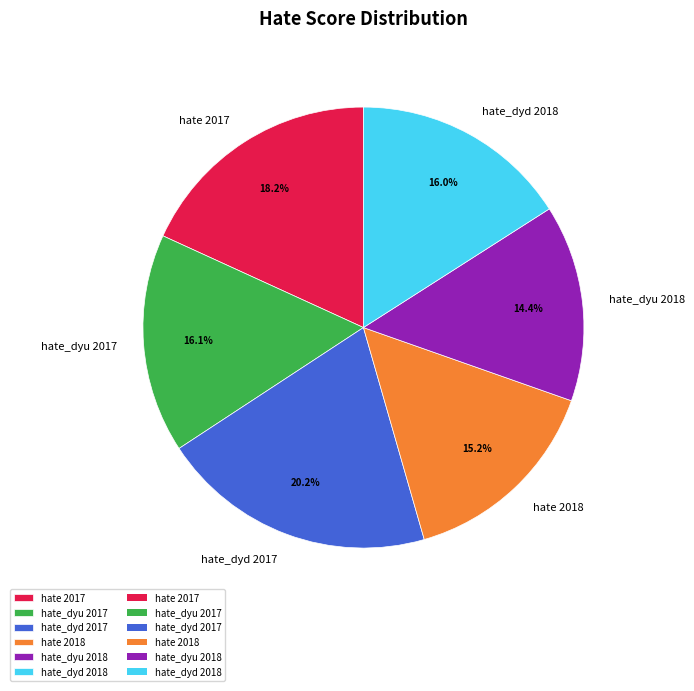

Does any single category account for the majority?

No